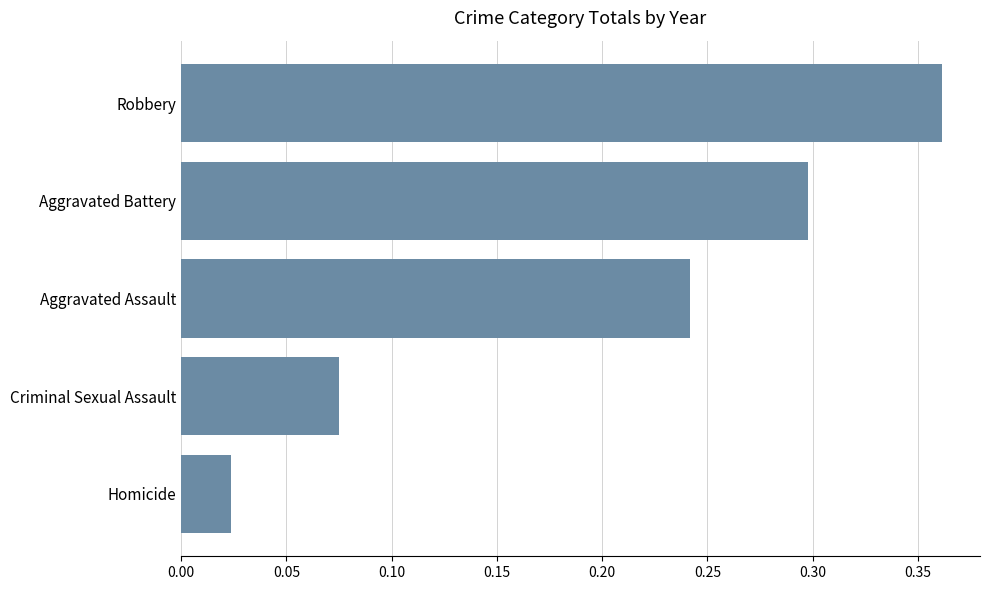

What is the difference between the maximum and second lowest values?

0.3